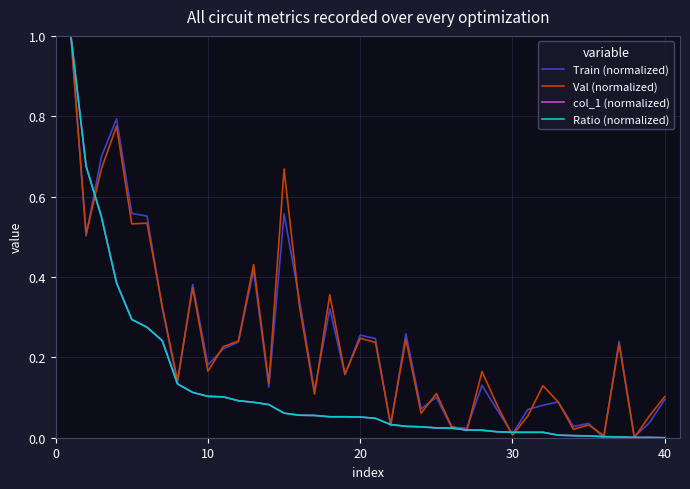

Does the chart have visible grid lines?

Yes